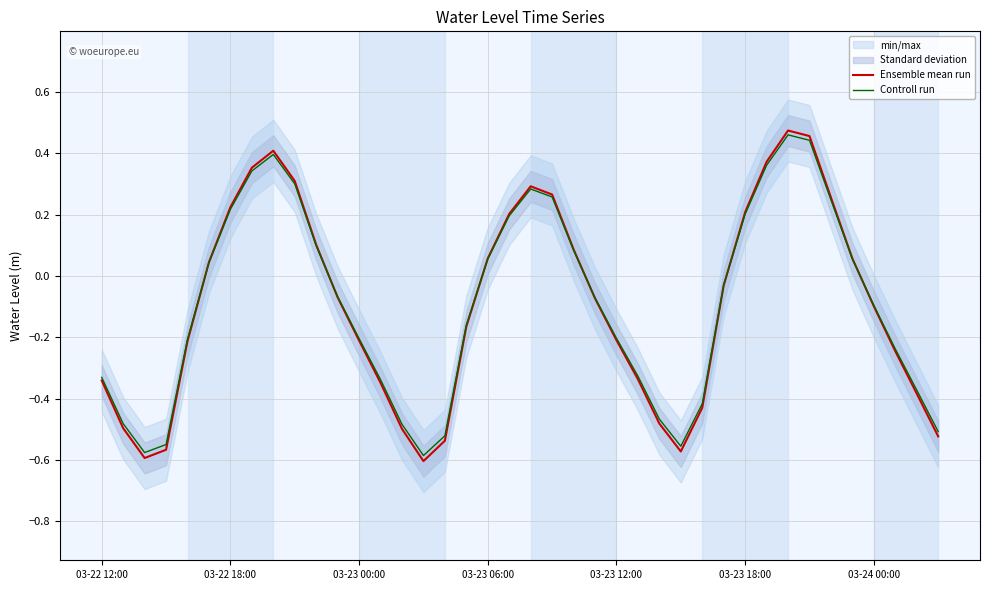

What is the highest value of the Ensemble mean run series?

0.5